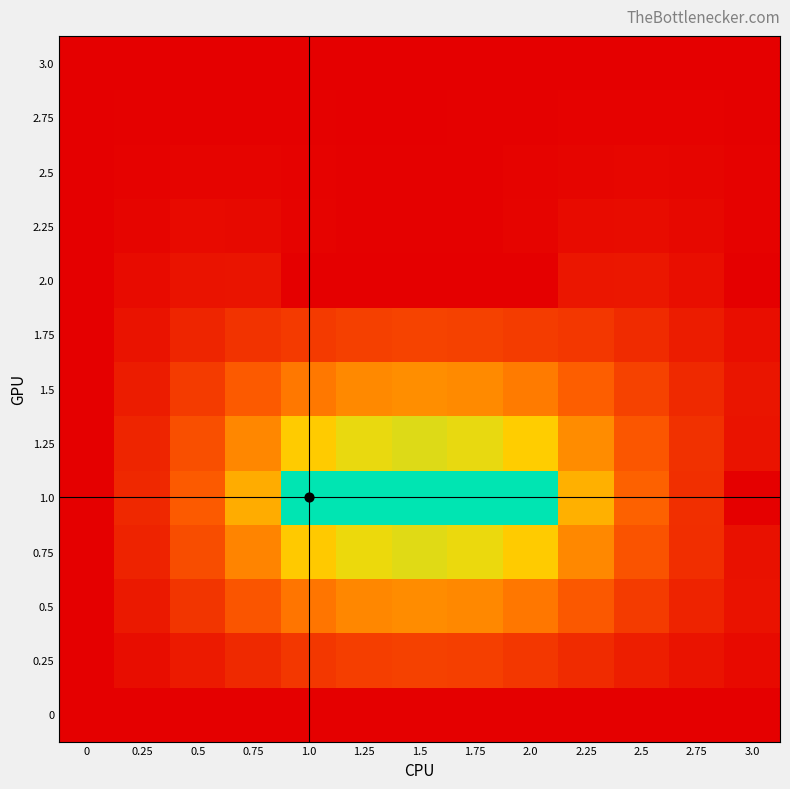

At 3.0, list the series in order from smallest to largest.

0, 1.0, 2.0, 3.0, 2.75, 2.5, 2.25, 0.25, 1.75, 0.75, 0.5, 1.25, 1.5